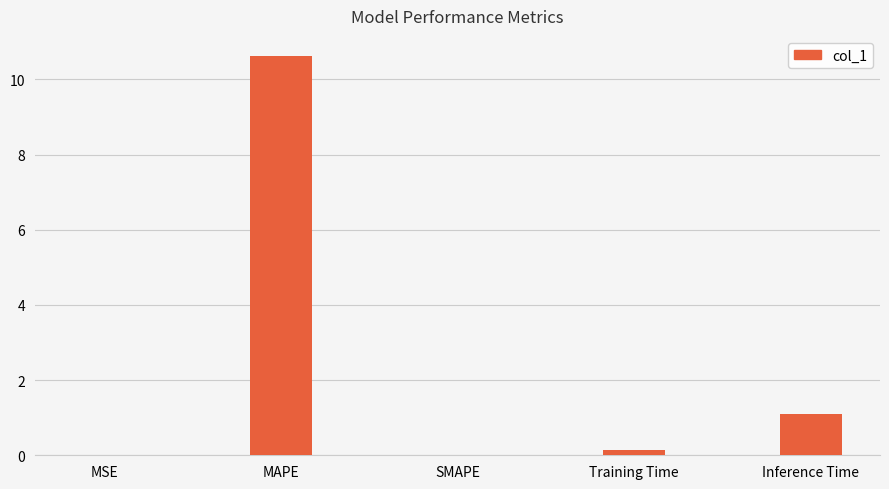

Where is the data nearest to the value 5?

Inference Time